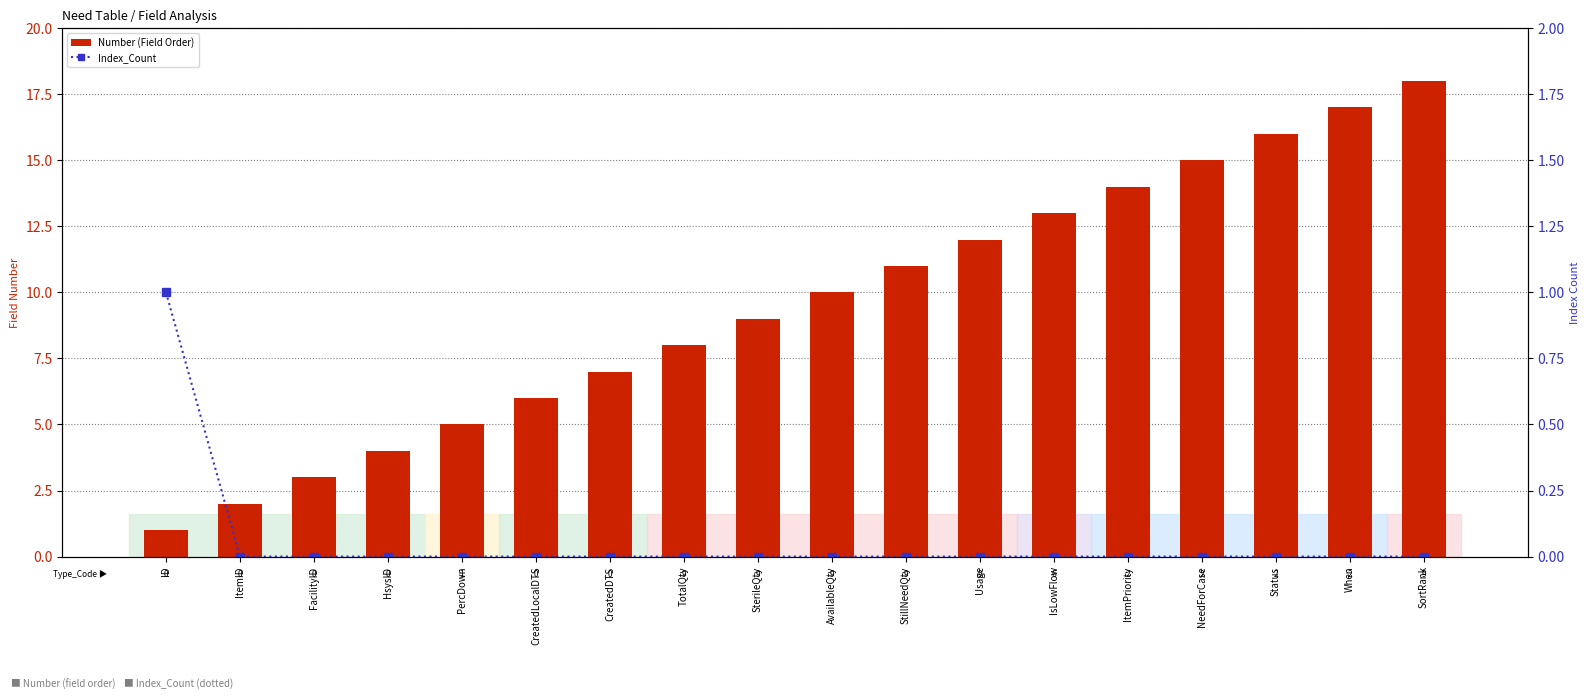

Does the chart contain stacked bars?

No